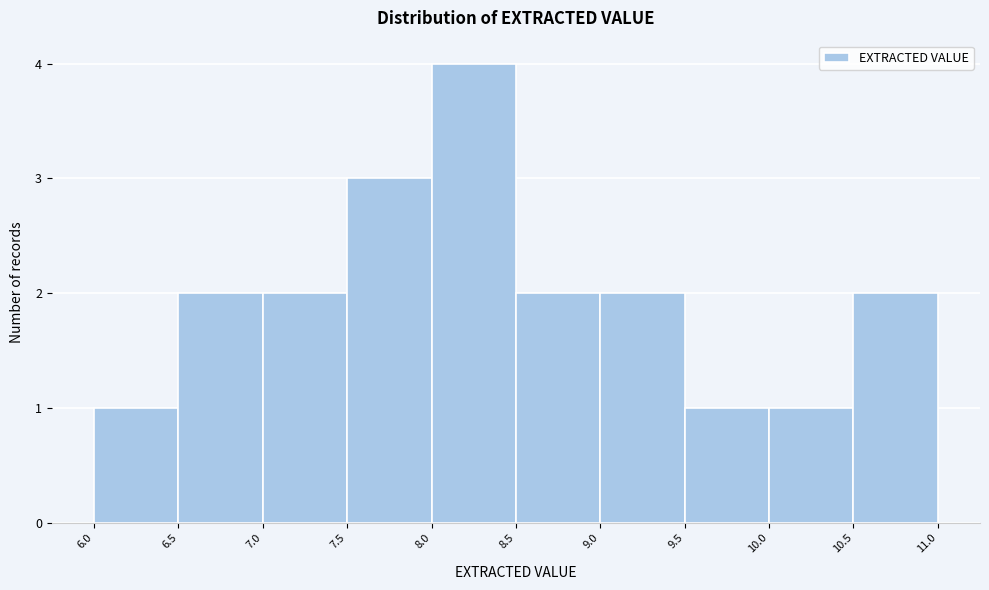

Which range on the x-axis has the tallest bar?

8.0 to 8.5